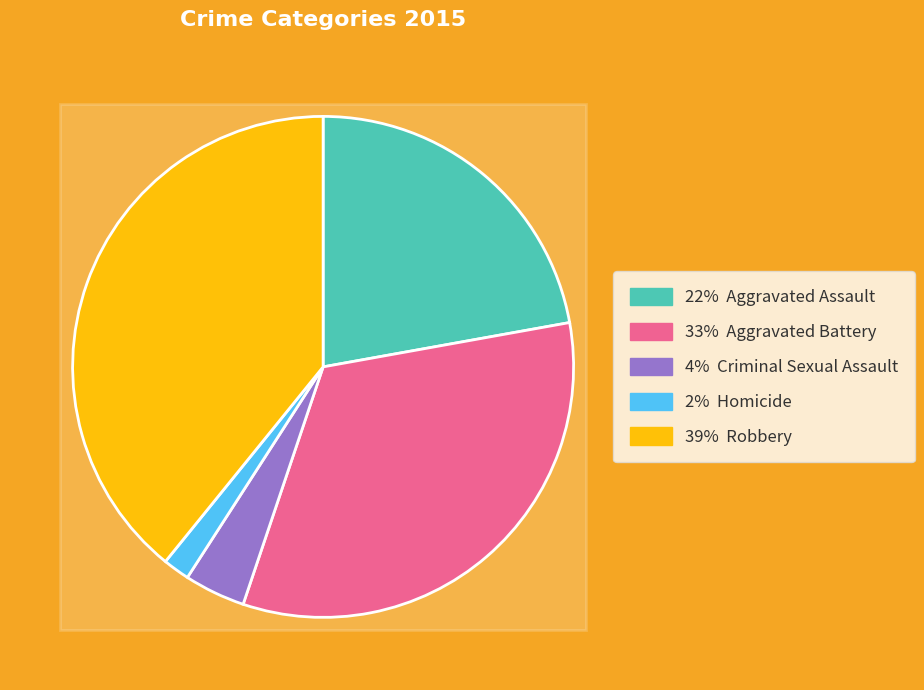

Which has a higher value, Criminal Sexual Assault or Robbery?

Robbery